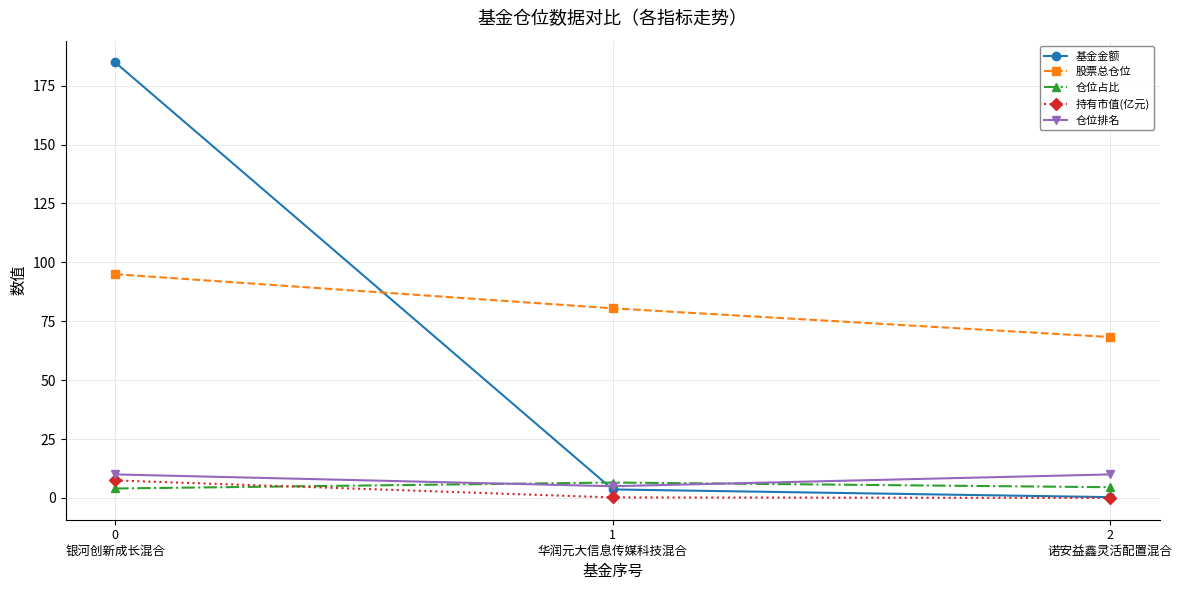

How many categories are shown in the chart?

3